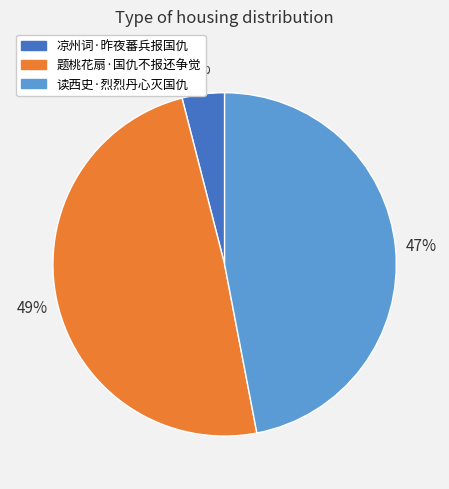

Between 凉州词·昨夜蕃兵报国仇 and 读西史·烈烈丹心灭国仇, which is larger?

读西史·烈烈丹心灭国仇